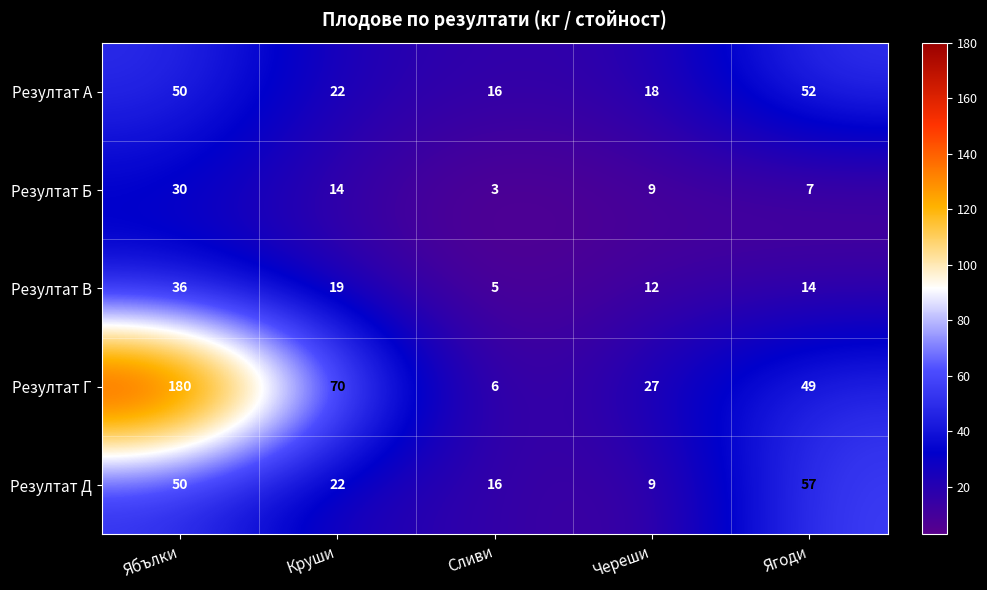

Between Ябълки and Ягоди, which series saw the biggest shift?

Резултат Г